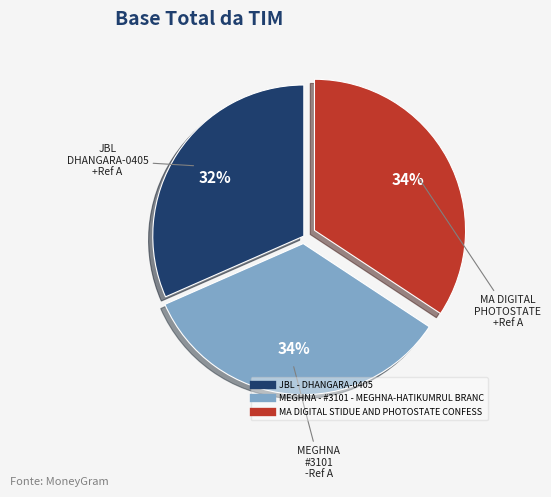

Which has a higher value, MEGHNA - #3101 - MEGHNA-HATIKUMRUL BRANC or JBL - DHANGARA-0405?

MEGHNA - #3101 - MEGHNA-HATIKUMRUL BRANC